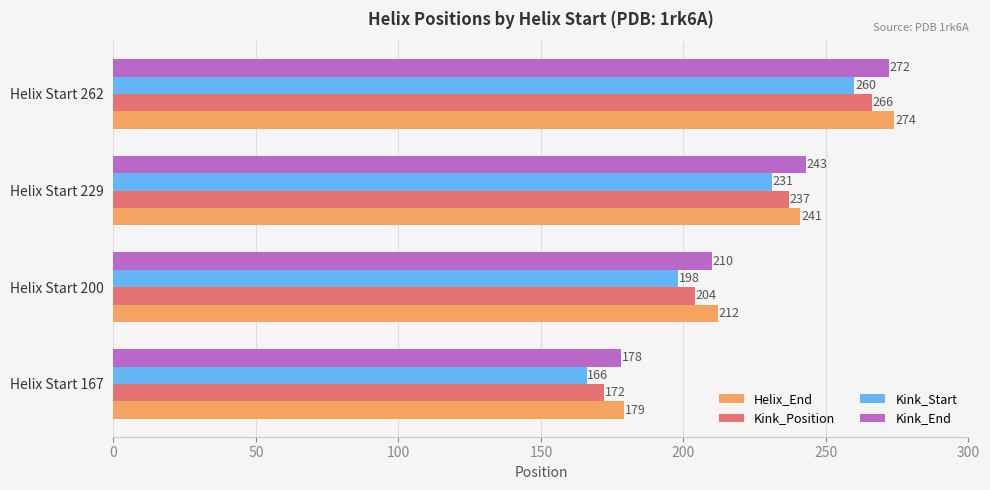

Rank the categories by Helix_End value from lowest to highest.

Helix Start 167, Helix Start 200, Helix Start 229, Helix Start 262